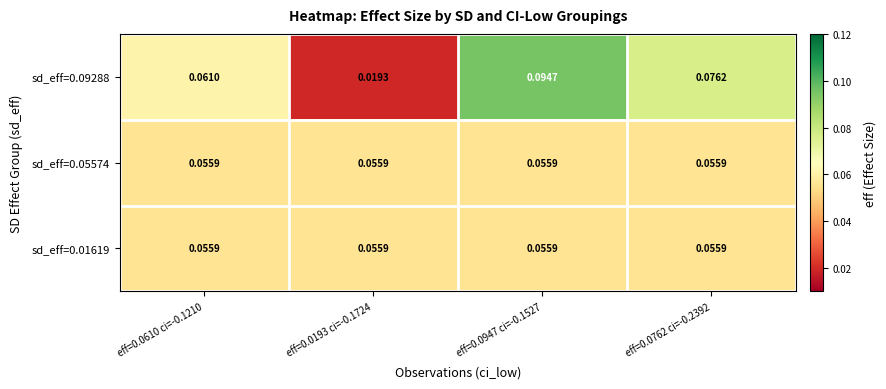

How many series are shown in this chart?

3